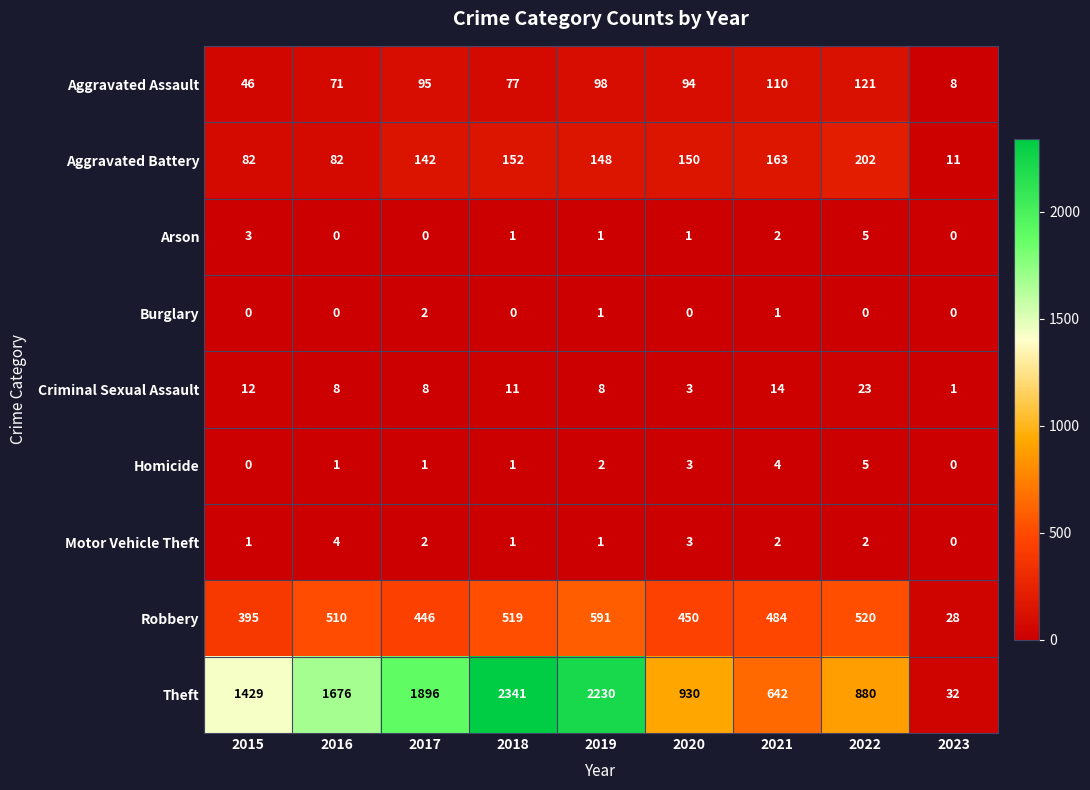

What value does the Aggravated Battery series have at 2016, to the nearest 5?

80